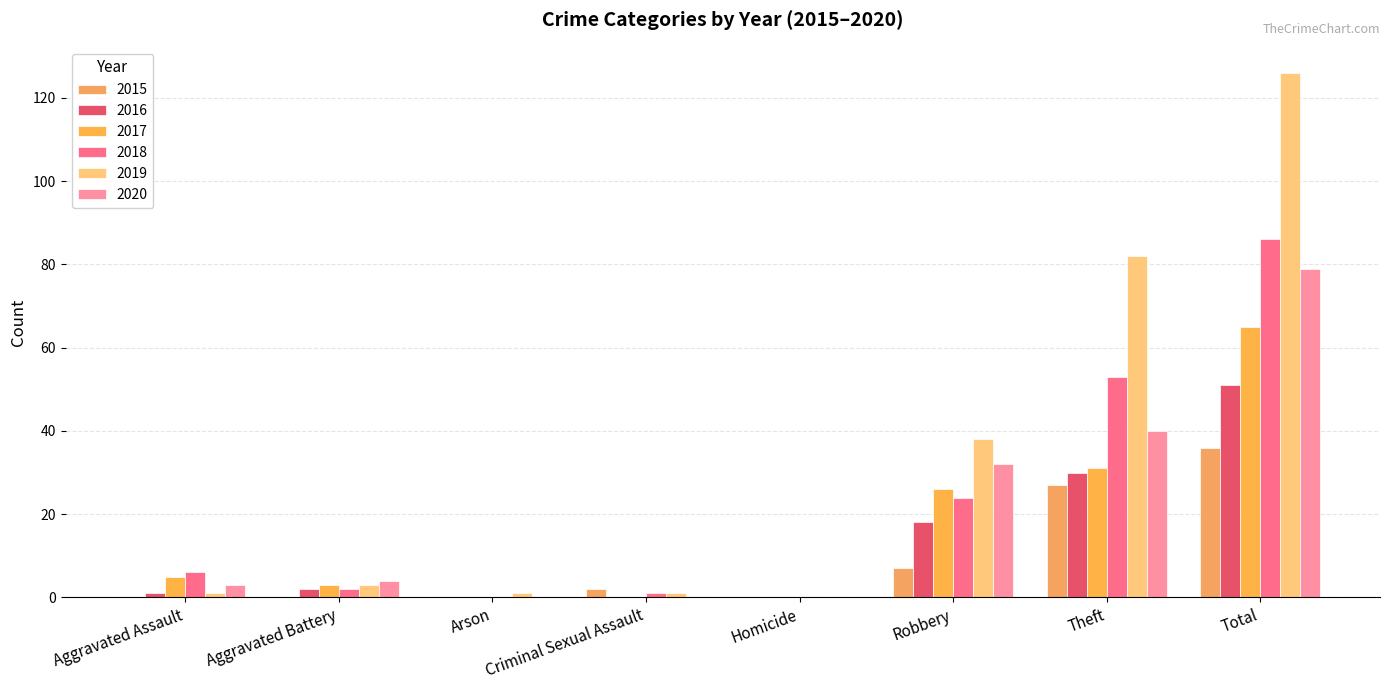

What are all the series names shown in the legend?

2015, 2016, 2017, 2018, 2019, 2020